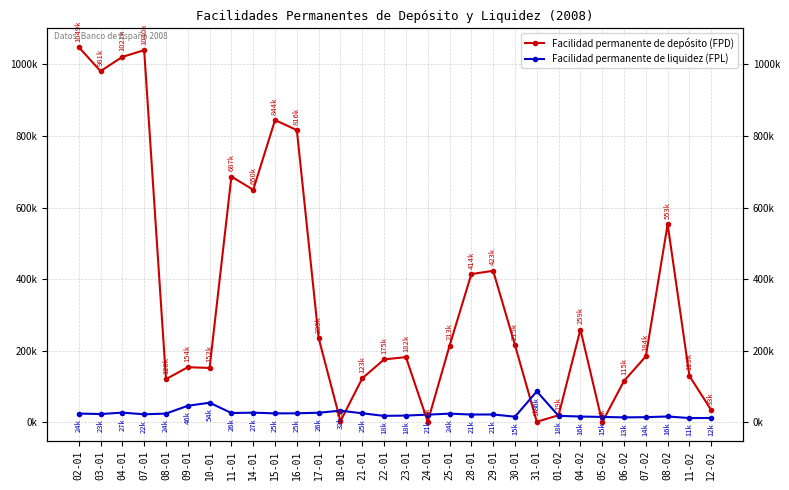

How many interior local peaks does the Facilidad permanente de depósito (FPD) series have?

8